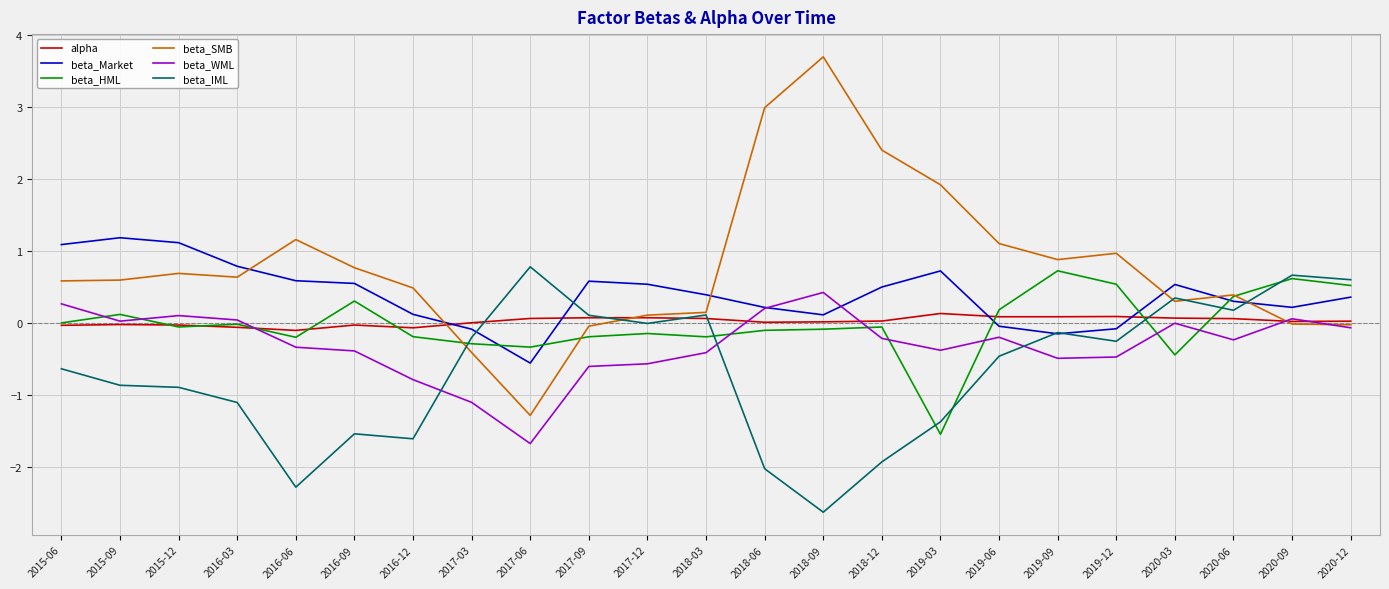

Is it true that beta_IML equals -0.9 at 2015-06?

False